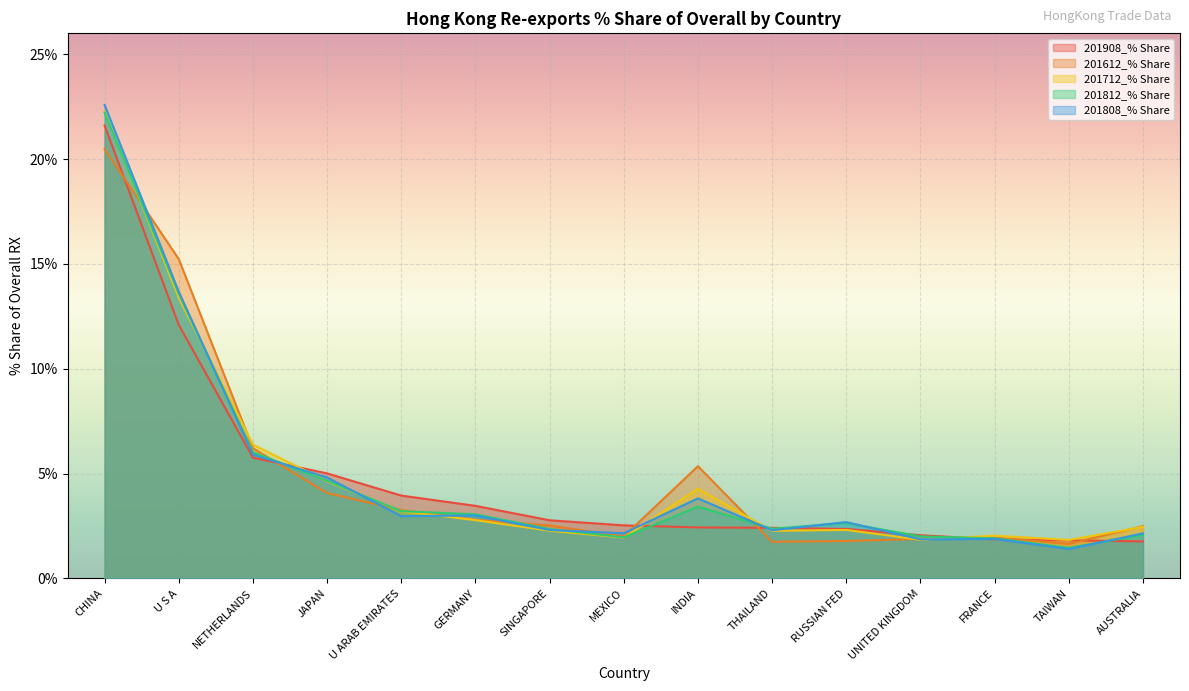

At which category is the sum across all series the highest?

CHINA